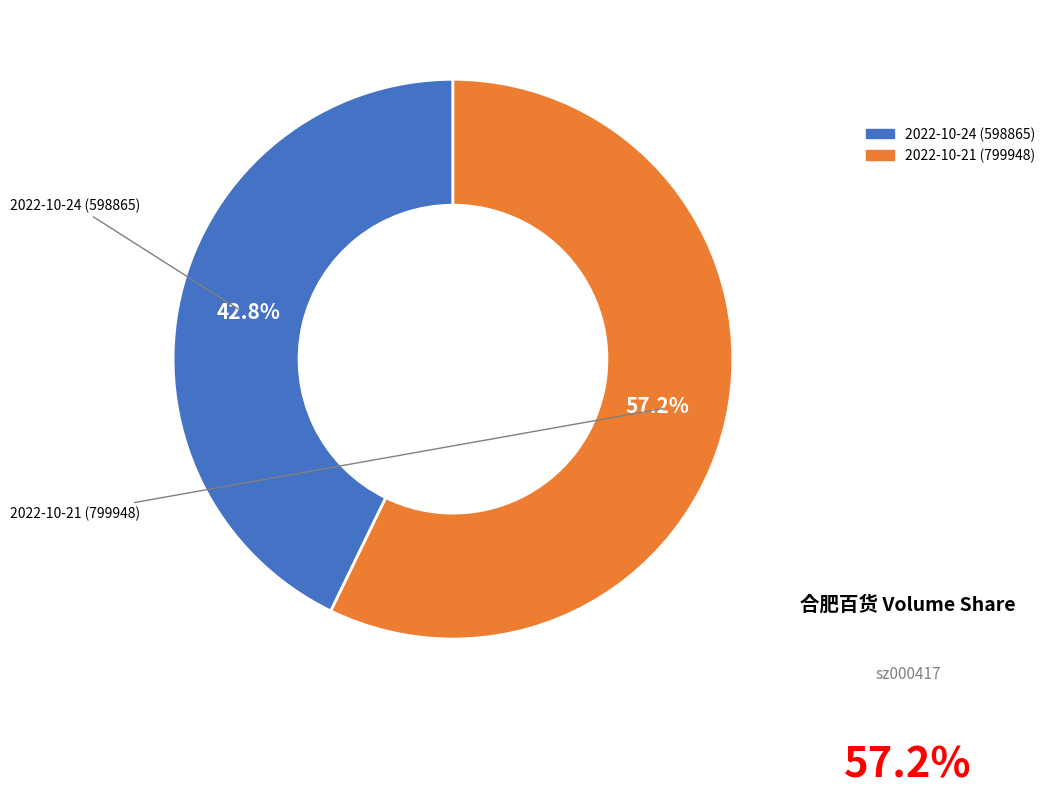

Which category has the biggest portion of the pie?

2022-10-21 (799948)